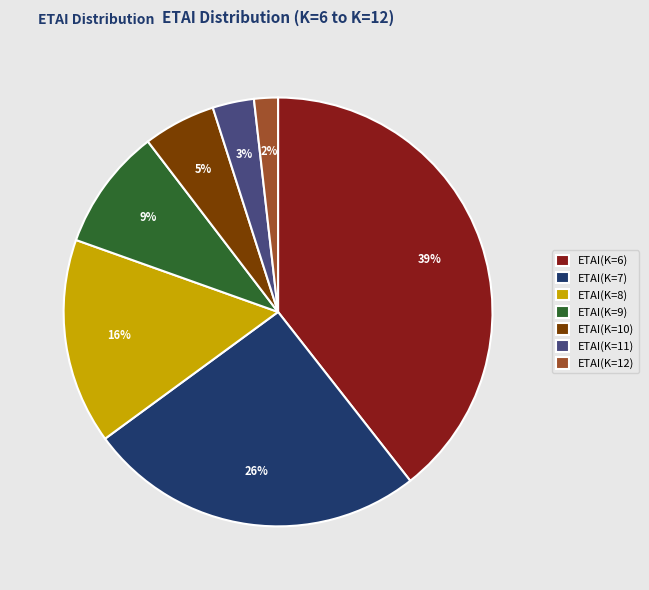

Combined, do ETAI(K=12) and ETAI(K=8) account for over 50%?

No